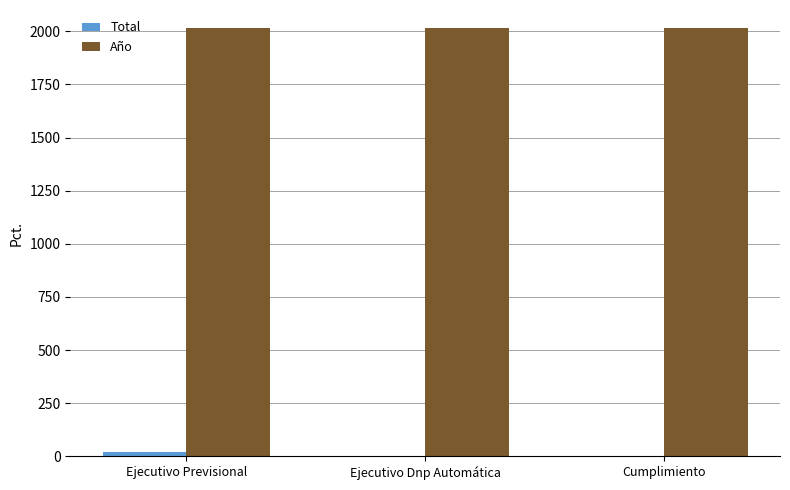

True or false: Año has a value of 2017 at Ejecutivo Previsional.

True